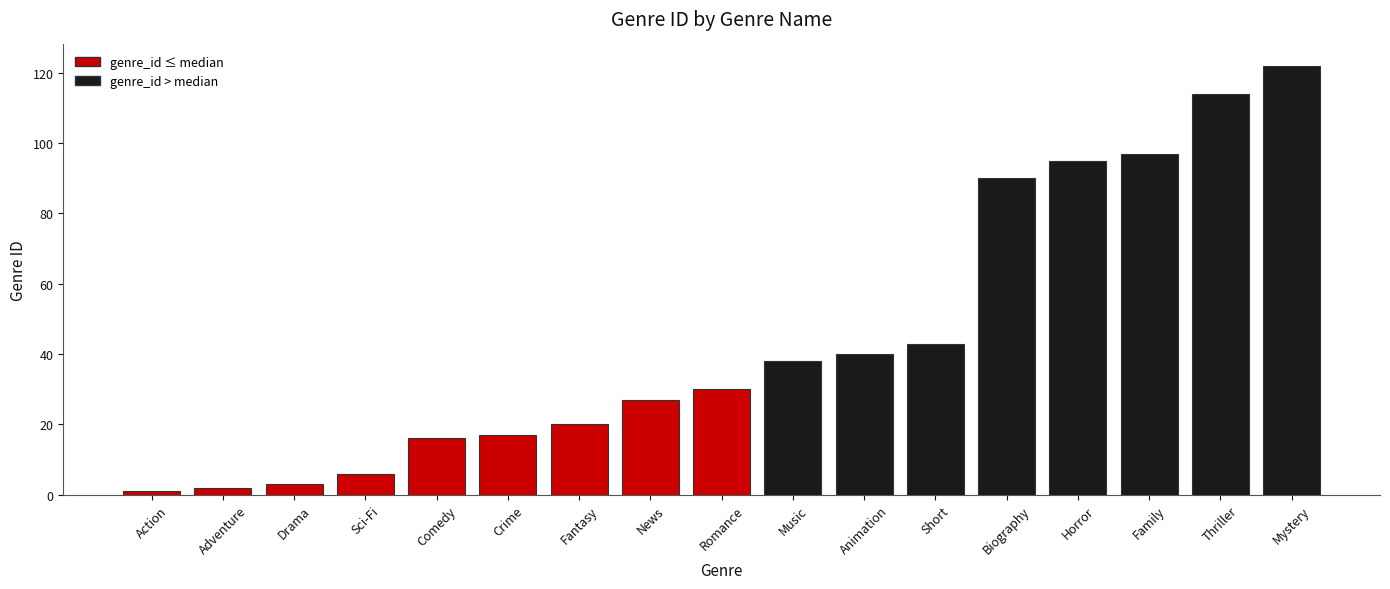

How many bars are there in total?

17